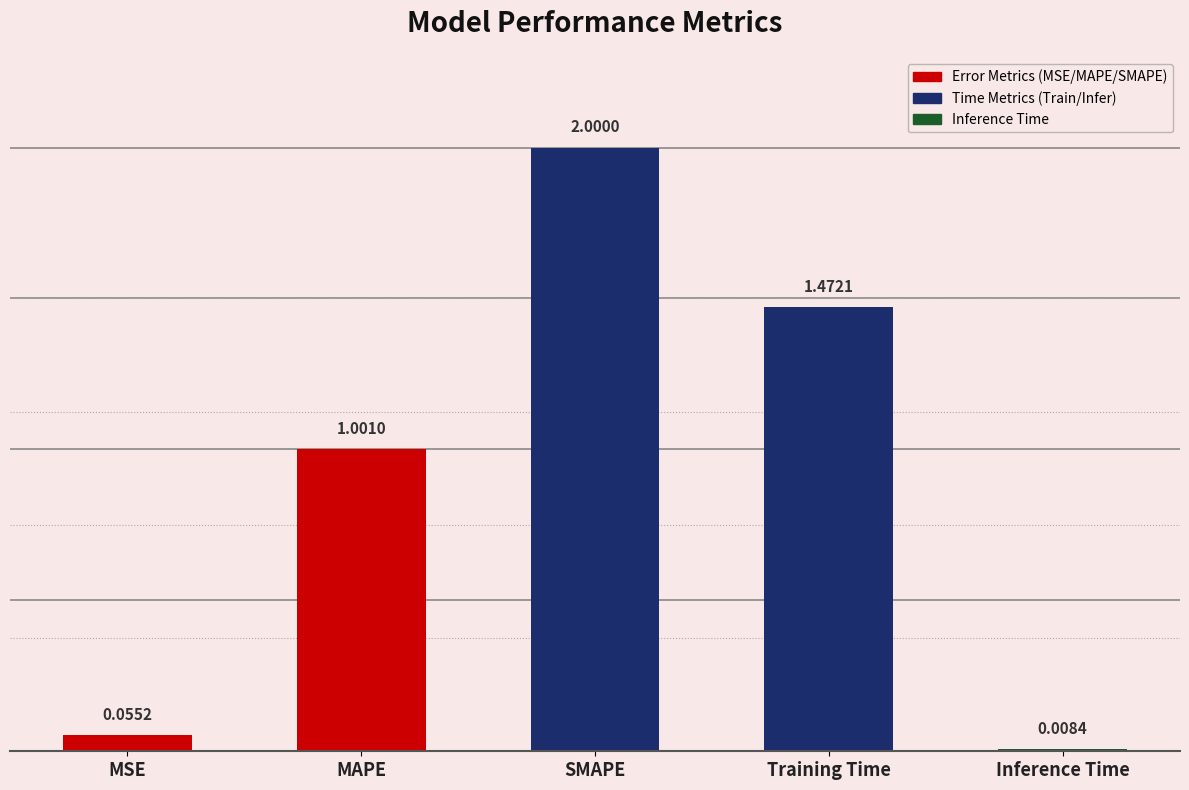

Between MAPE and Training Time, which is larger?

Training Time